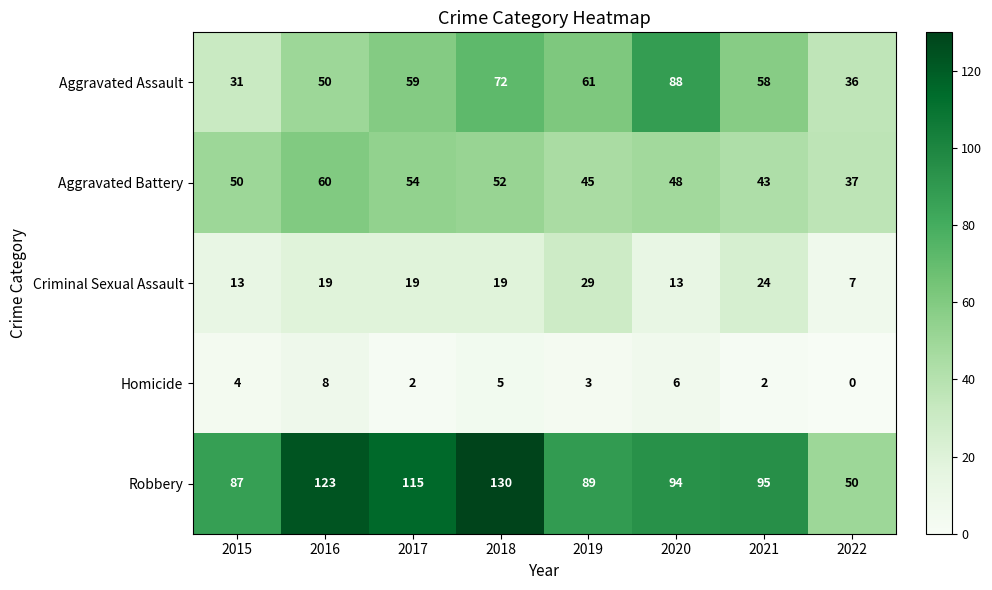

Rank the categories by Aggravated Assault value from highest to lowest.

2020, 2018, 2019, 2017, 2021, 2016, 2022, 2015